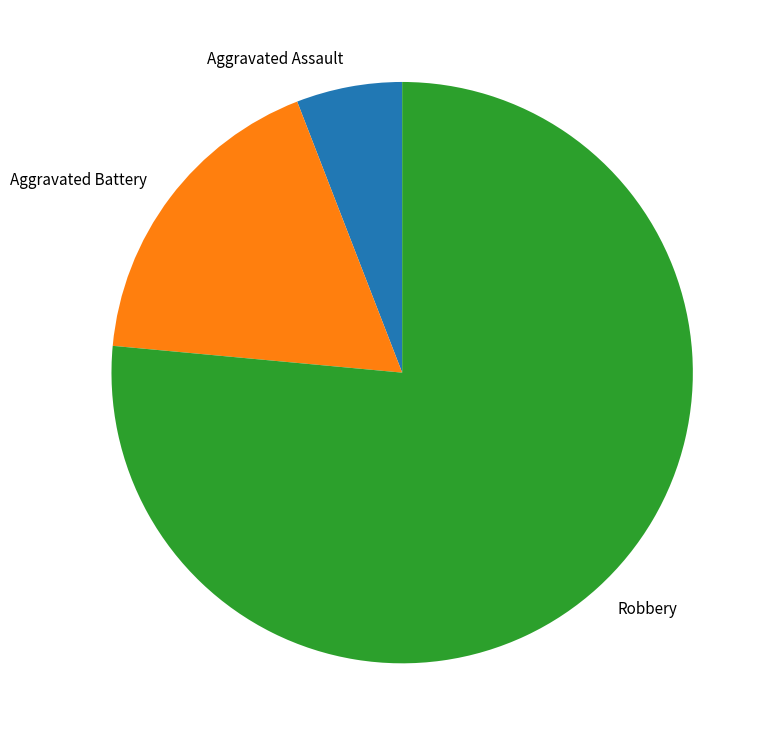

Combined, do Robbery and Aggravated Assault account for over 50%?

Yes